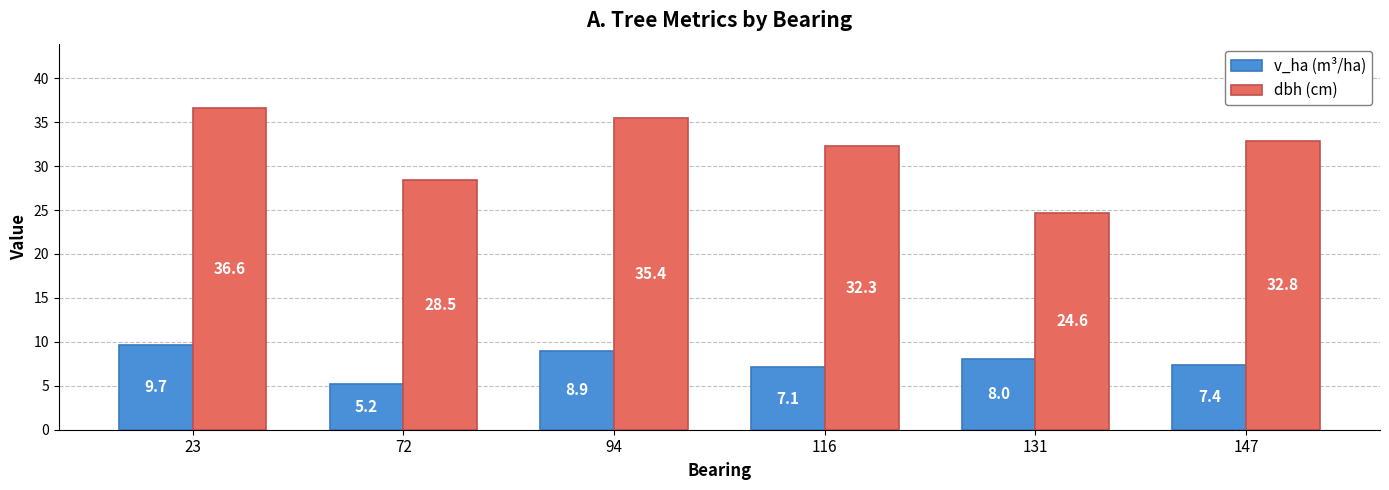

At which category is the sum across all series the highest?

23